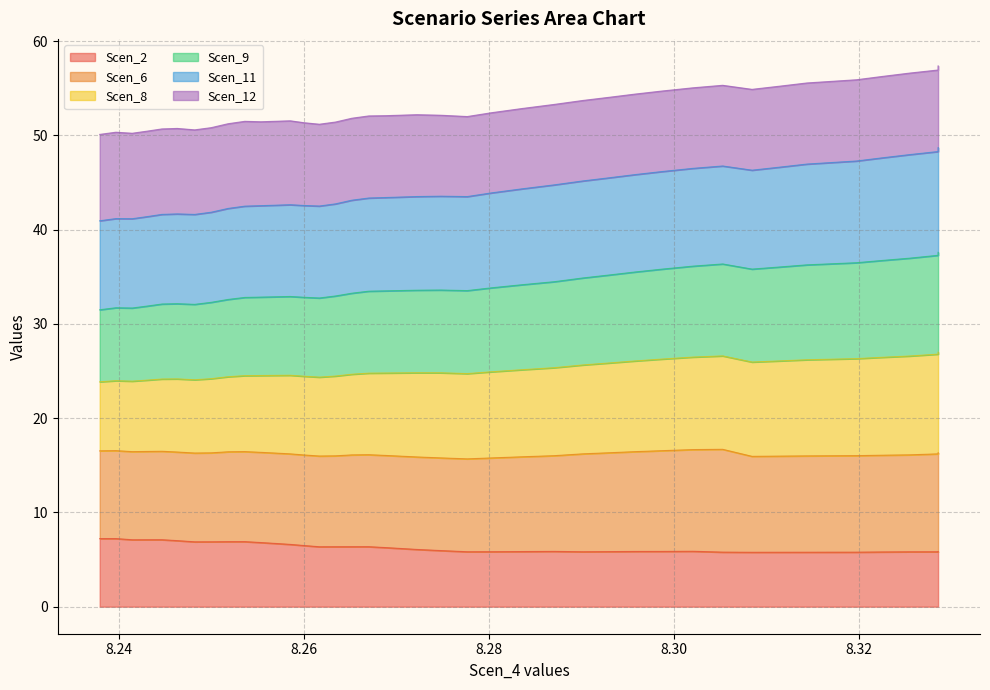

At which label does Scen_2 first exceed 6?

8.237917017077717